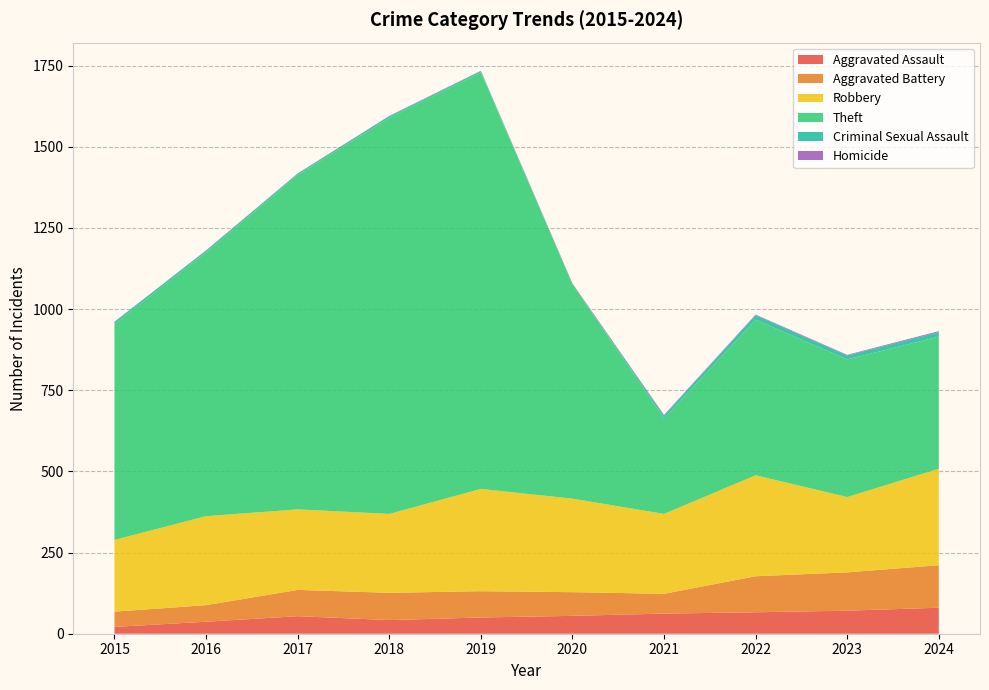

Reading left to right, extract all data points from this chart.

Aggravated Assault: 21	37	54	42	50	55	62	66	71	80
Aggravated Battery: 47	51	81	84	81	73	61	111	118	131
Robbery: 221	274	248	243	315	288	246	311	232	297
Theft: 665	813	1030	1220	1283	661	294	479	424	407
Criminal Sexual Assault: 7	5	4	5	4	0	9	14	12	14
Homicide: 0	1	1	1	1	2	2	2	2	3